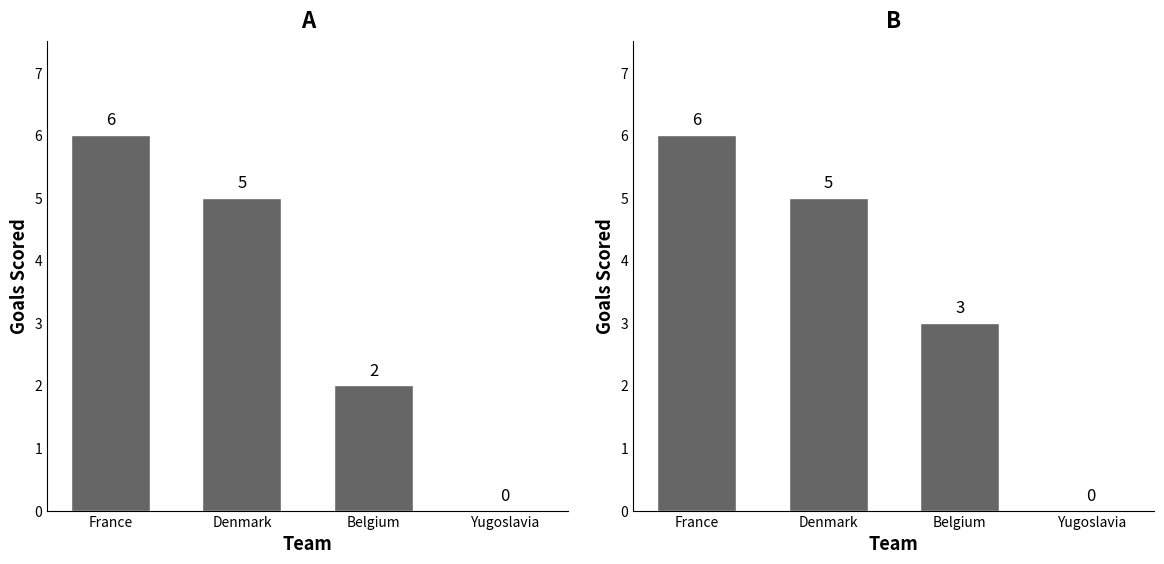

Which series has the widest spread of values?

1st_goals_scored